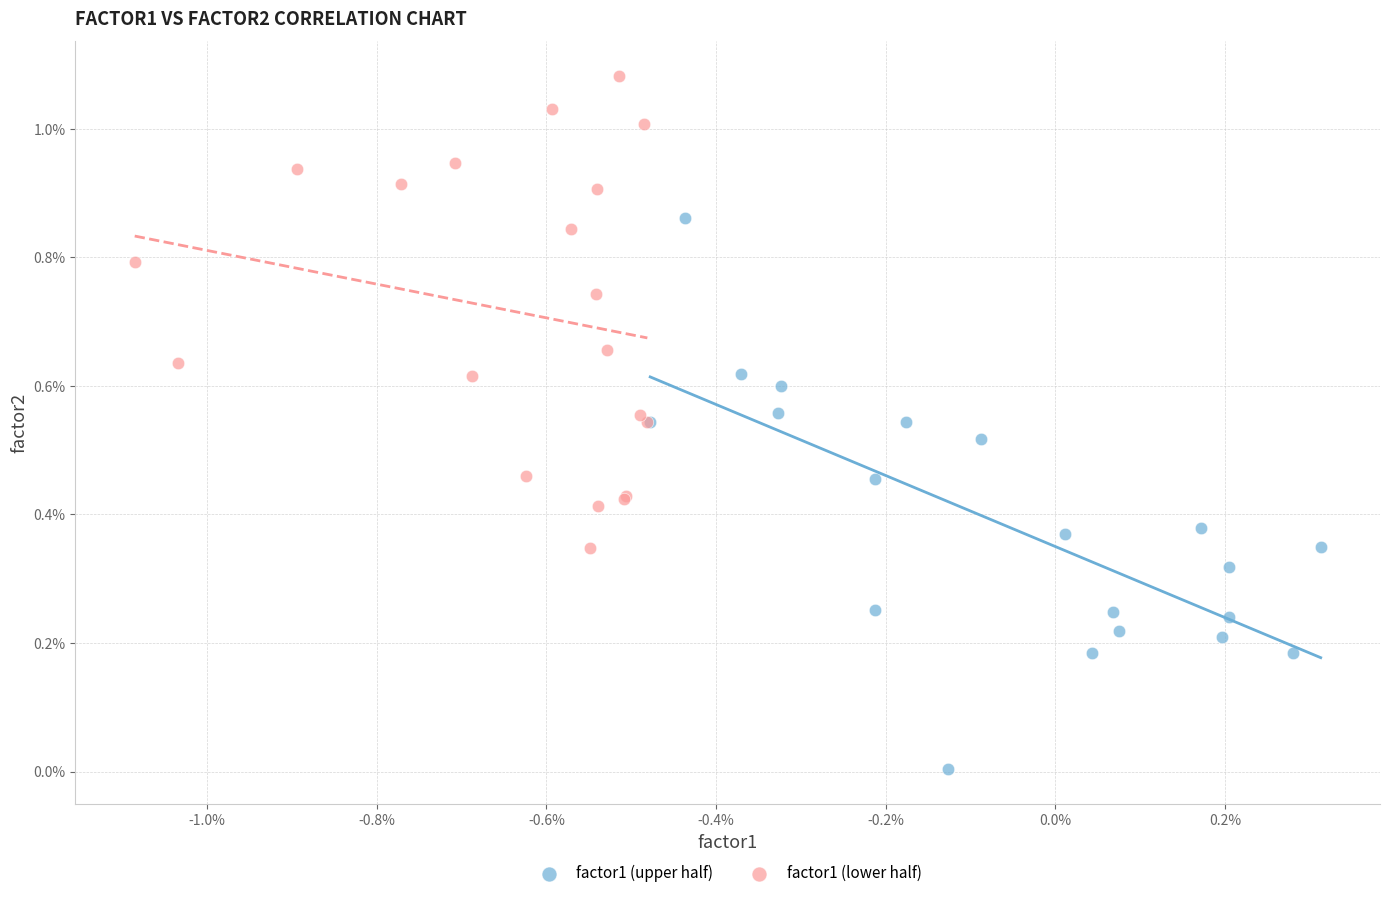

What are all the series names shown in the legend?

factor1 (upper half), factor1 (lower half)